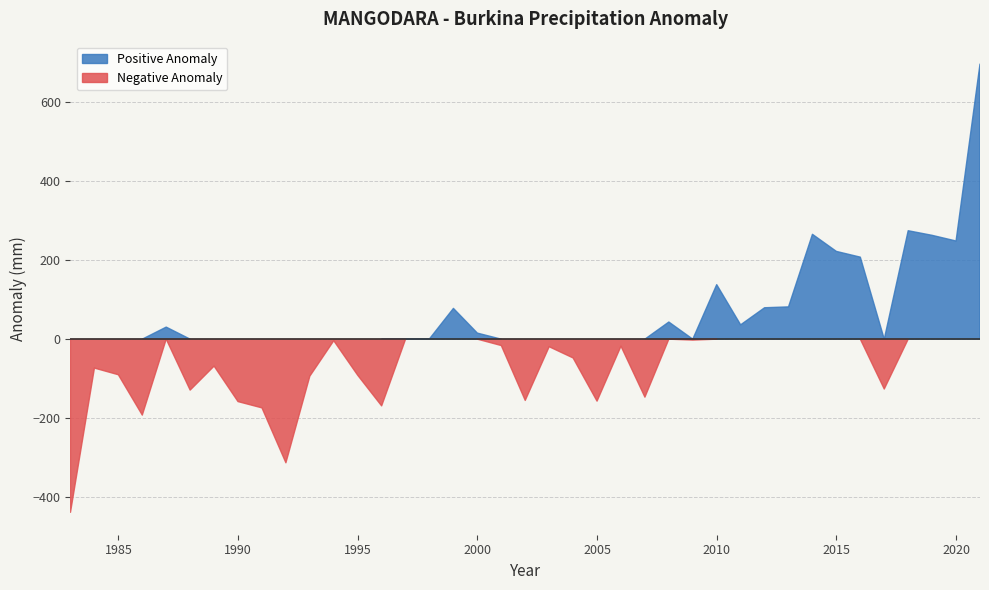

Where do AnoPosit and AnoNeg first cross each other?

1986 and 1987